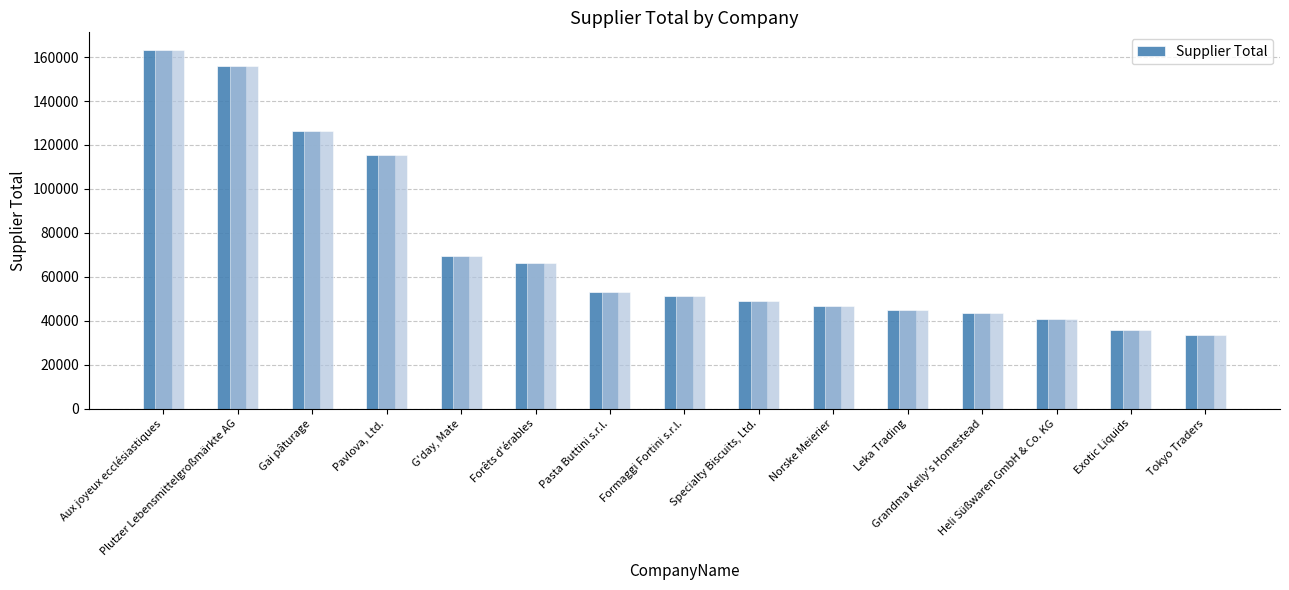

Reading left to right, what are all the values shown in this chart?

Aux joyeux ecclésiastiques=163131.9	Plutzer Lebensmittelgroßmärkte AG=155937.7	Gai pâturage=126576.2	Pavlova, Ltd.=115375.6	G'day, Mate=69632.2	Forêts d'érables=66262.4	Pasta Buttini s.r.l.=52925.2	Formaggi Fortini s.r.l.=51077.3	Specialty Biscuits, Ltd.=48786.8	Norske Meierier=46891.7	Leka Trading=44931.3	Grandma Kelly's Homestead=43567.0	Heli Süßwaren GmbH & Co. KG=40814.6	Exotic Liquids=35909.2	Tokyo Traders=33530.6